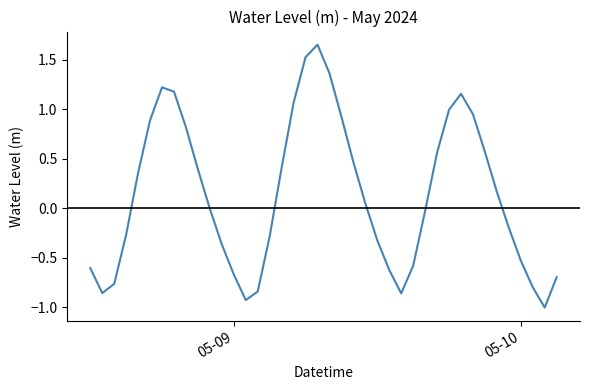

What is the smallest value displayed?

-1.0